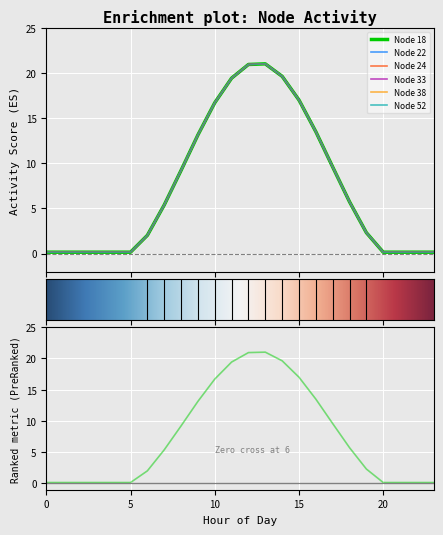

True or false: Node 33 has more than 1 points higher than both neighbors.

False